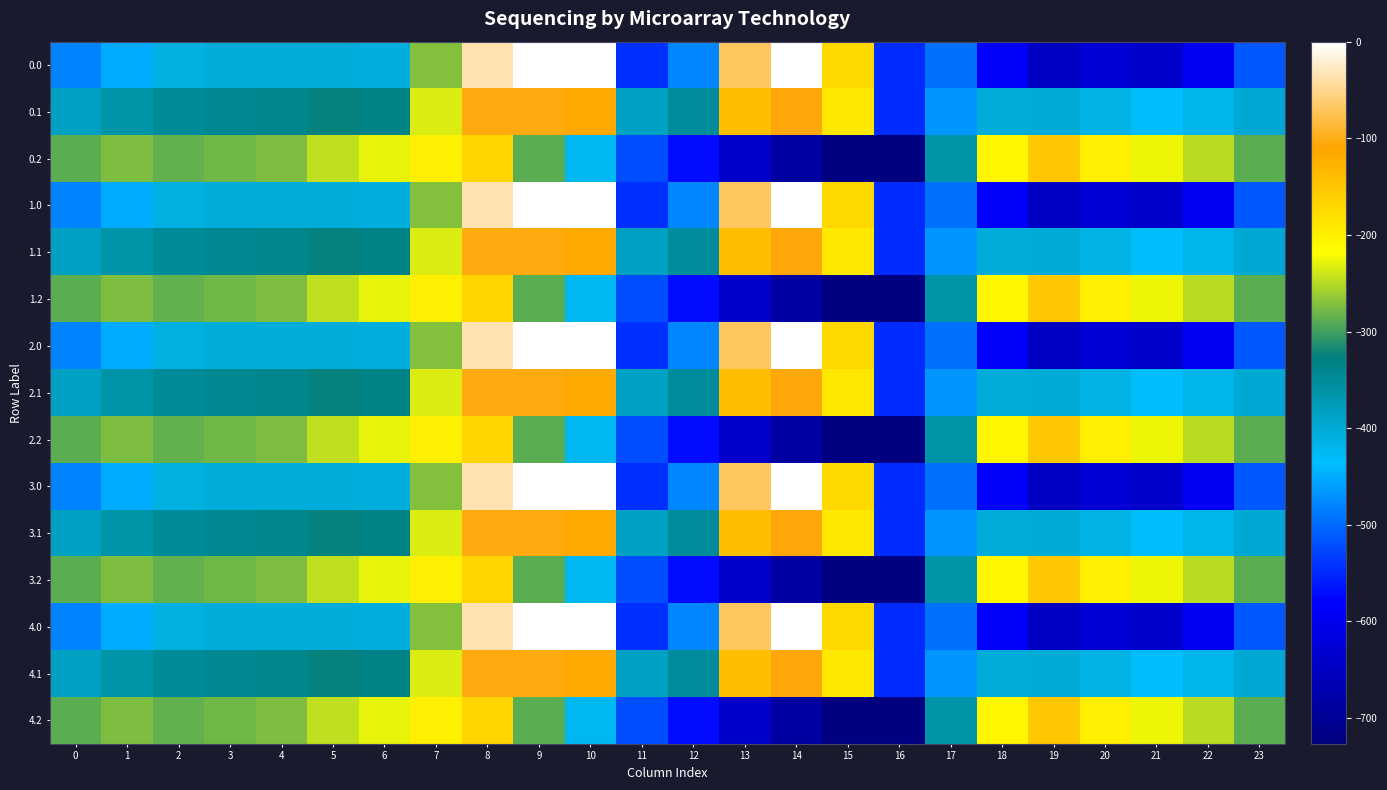

Between 23 and 14, which is larger?

14